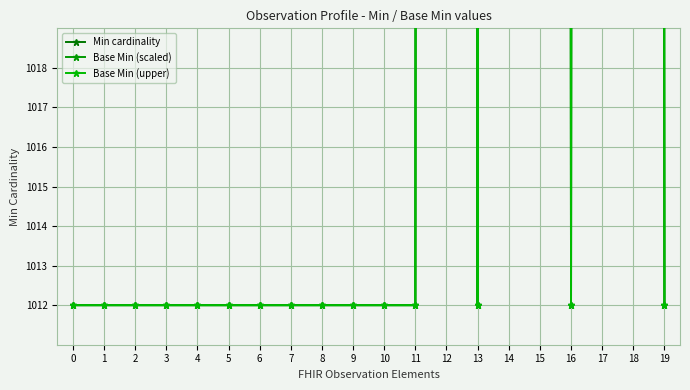

Reading right to left, extract all data points from this chart.

Min cardinality: 19=1012	18=2024	17=2024	16=1012	15=2024	14=2024	13=1012	12=2024	11=1012	10=1012	9=1012	8=1012	7=1012	6=1012	5=1012	4=1012	3=1012	2=1012	1=1012	0=1012
Base Min (scaled): 19=1012	18=2026	17=2026	16=1012	15=2026	14=2028	13=1012	12=2028	11=1012	10=1012	9=1012	8=1012	7=1012	6=1012	5=1012	4=1012	3=1012	2=1012	1=1012	0=1012
Base Min (upper): 19=1012	18=2028	17=2028	16=1012	15=2028	14=2031	13=1012	12=2031	11=1012	10=1012	9=1012	8=1012	7=1012	6=1012	5=1012	4=1012	3=1012	2=1012	1=1012	0=1012